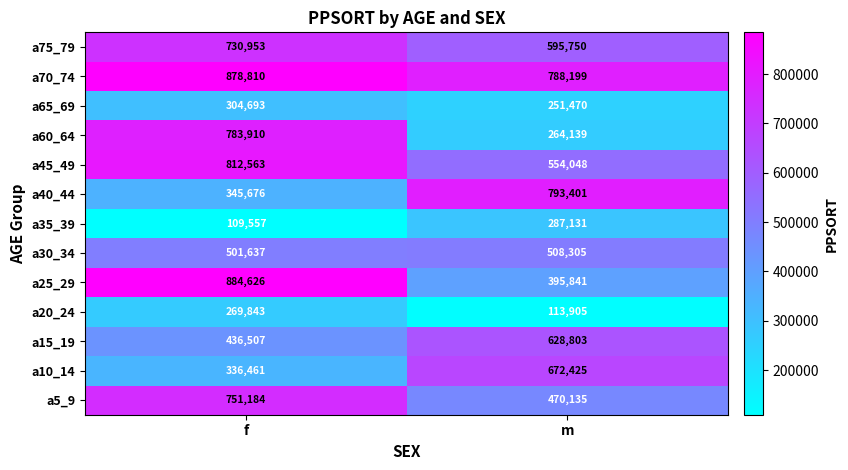

Reading right to left, transcribe all the data shown in this chart.

a75_79: m=595750	f=730953
a70_74: m=788199	f=878810
a65_69: m=251470	f=304693
a60_64: m=264139	f=783910
a45_49: m=554048	f=812563
a40_44: m=793401	f=345676
a35_39: m=287131	f=109557
a30_34: m=508305	f=501637
a25_29: m=395841	f=884626
a20_24: m=113905	f=269843
a15_19: m=628803	f=436507
a10_14: m=672425	f=336461
a5_9: m=470135	f=751184